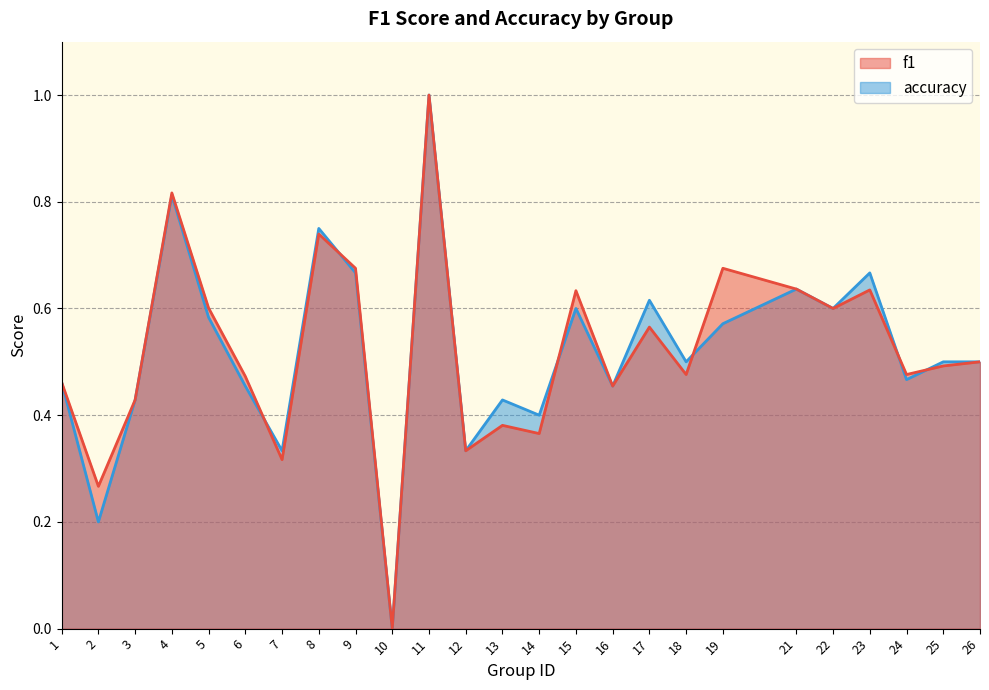

What is the maximum value shown in the chart?

1.0